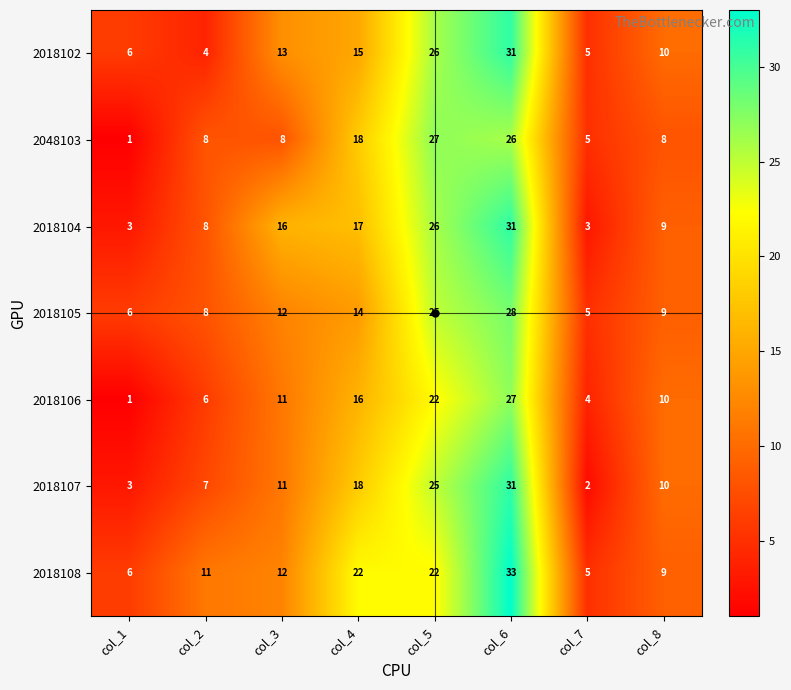

List the labels in order of 2018107 value, largest first.

col_6, col_5, col_4, col_3, col_8, col_2, col_1, col_7